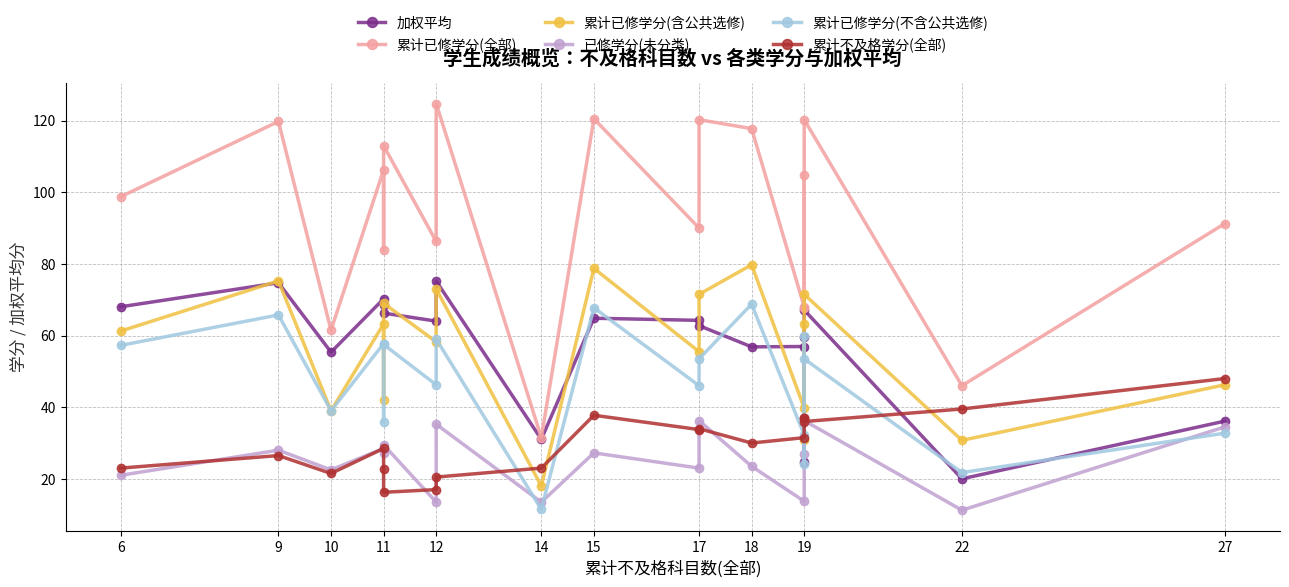

True or false: 加权平均 and 累计已修学分(含公共选修) intersect in this chart.

True